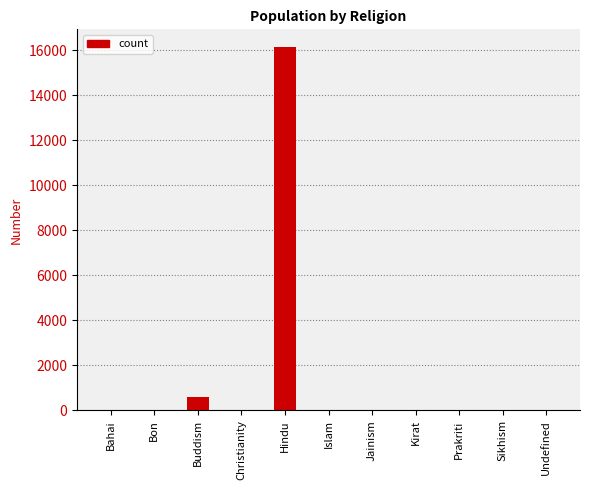

Where is the data nearest to the value 8056?

Buddism